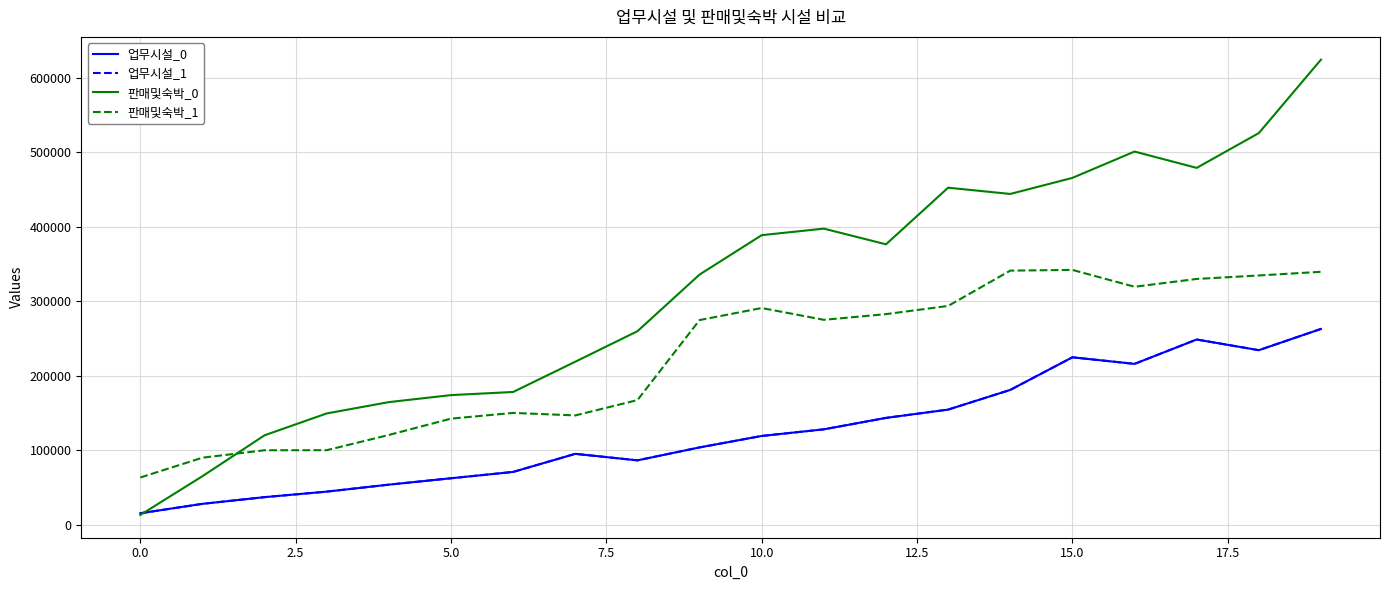

How many lines are shown in the chart?

4